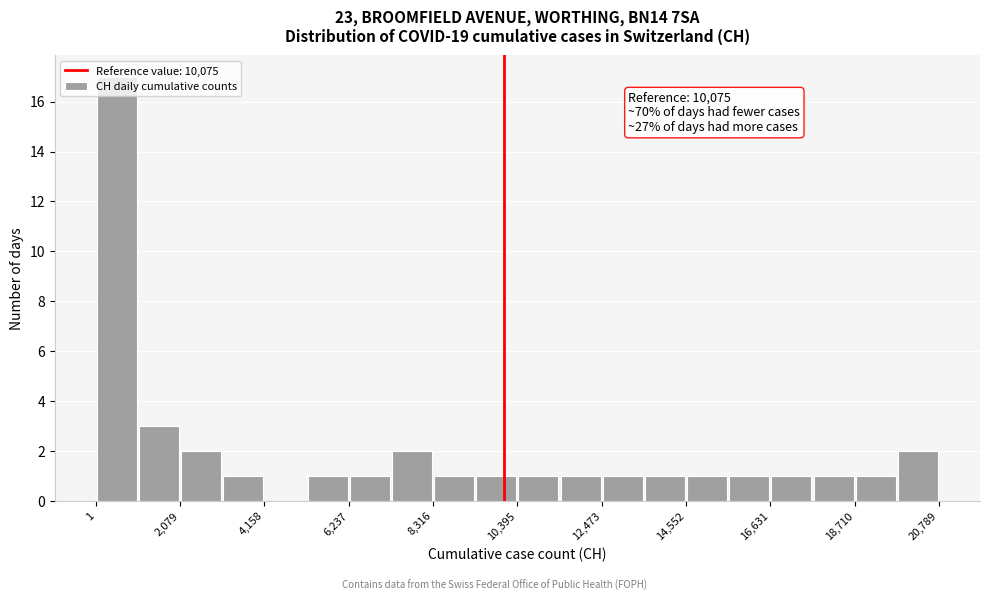

Around what value on the x-axis is the tallest bar? Give the approximate position of its centre, as read against the axis.

500